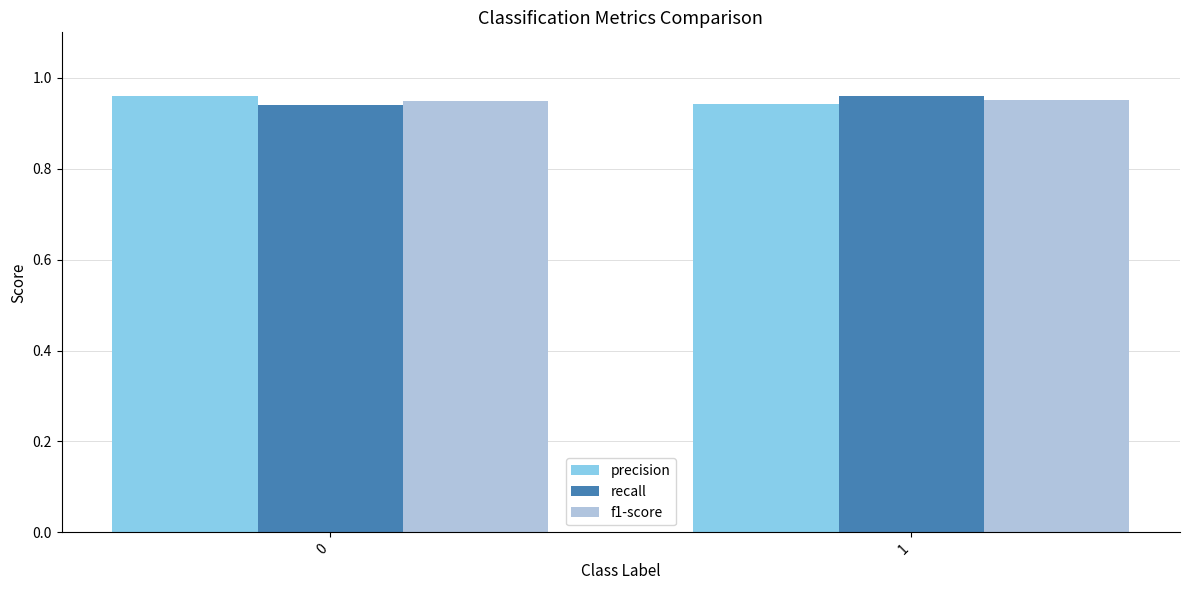

List the labels in order of recall value, smallest first.

0, 1